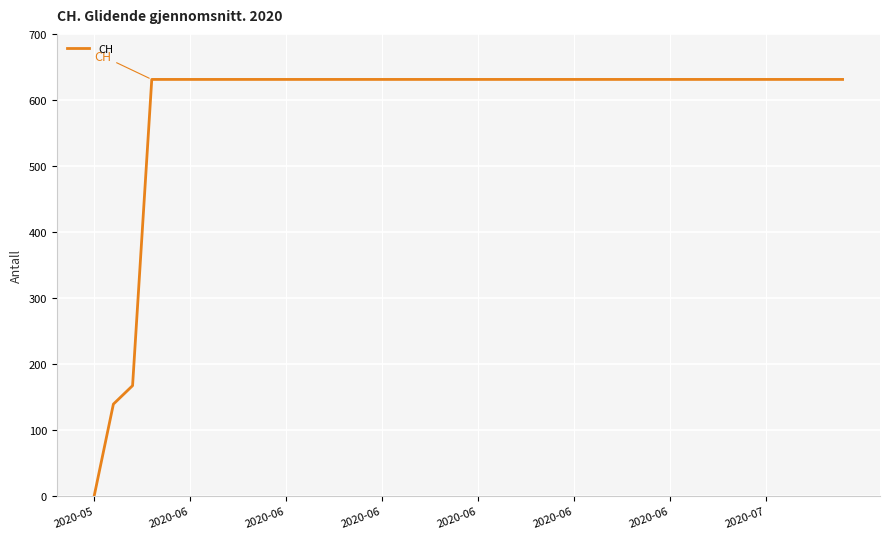

What is the difference between the maximum and minimum values?

631